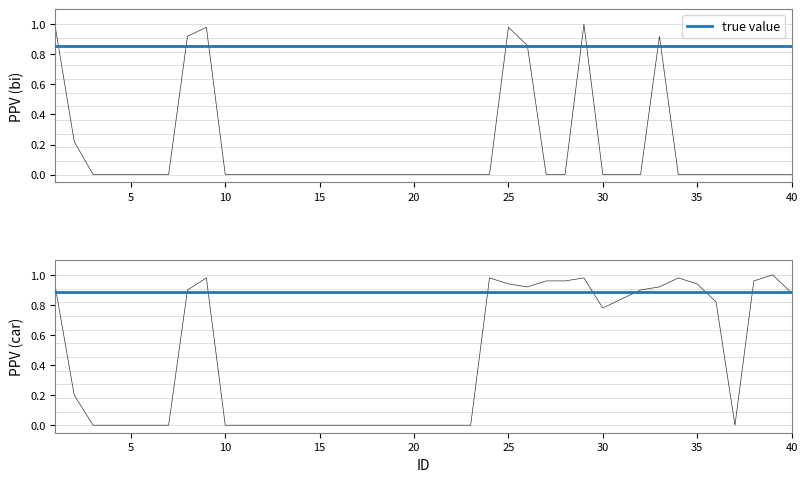

Is the value of PPV (car) at 14 greater than the value of PPV (bi) at 19?

No